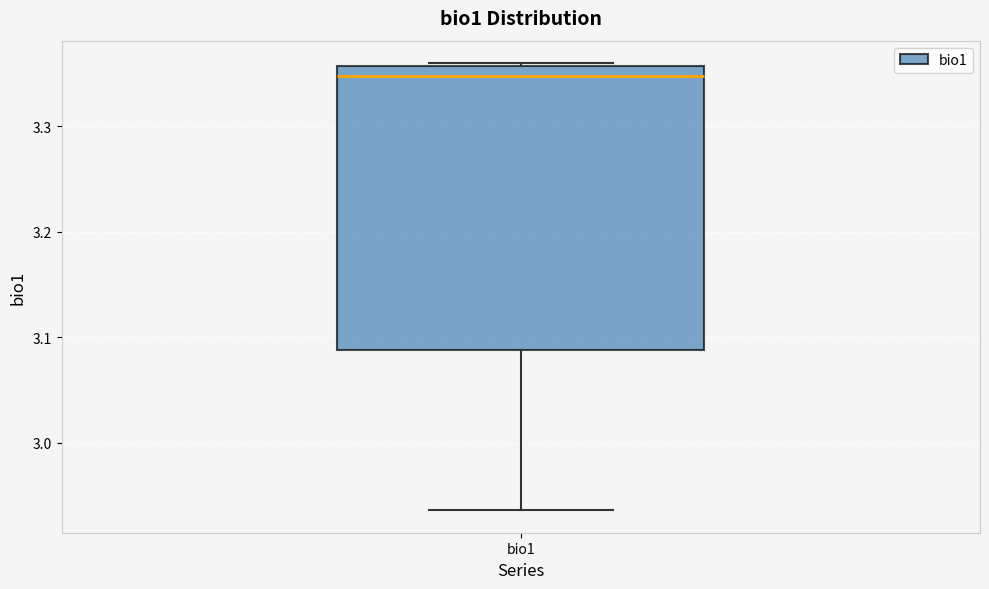

Where is the lower edge of the box for bio1 on the y-axis? The values are not printed on the chart, so give them approximately, as read against the axis.

3.09